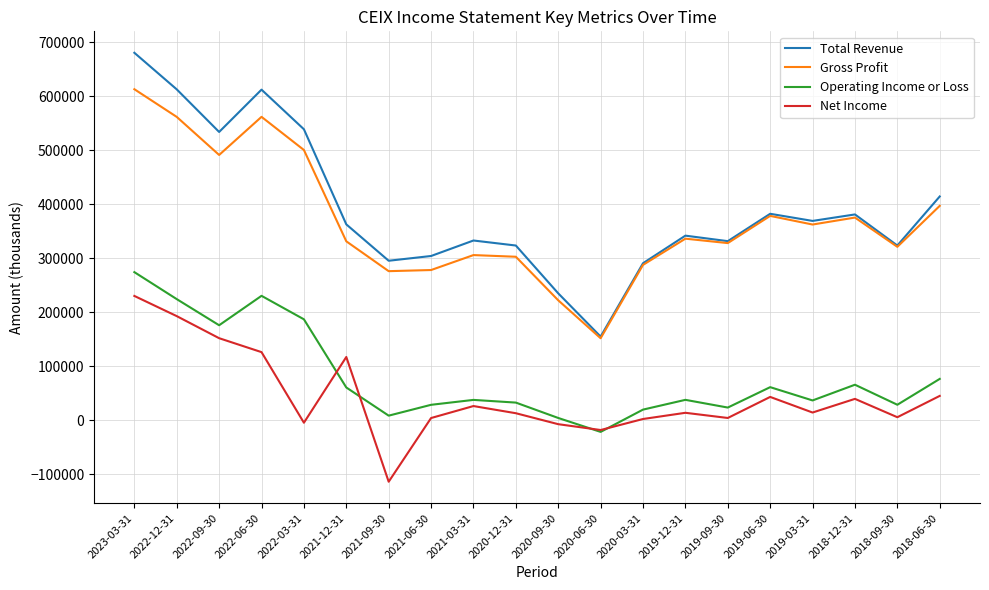

At how many categories does at least one series exceed 133530?

20